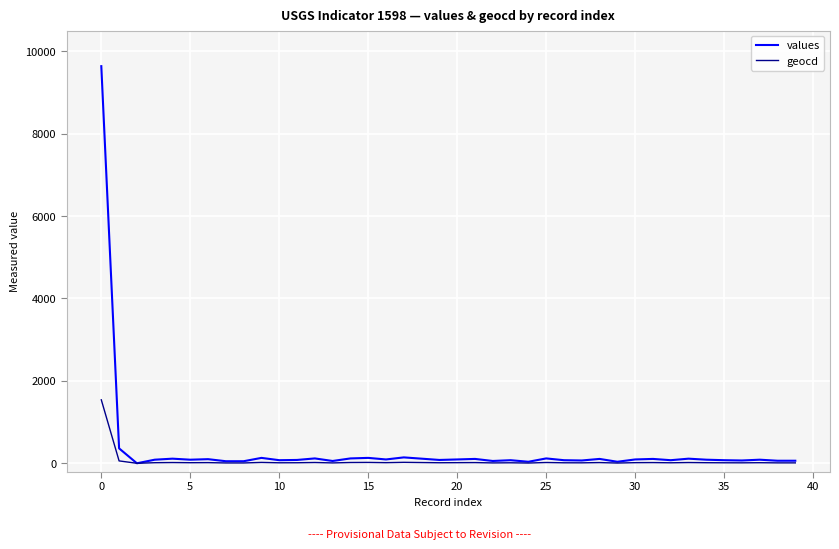

At how many categories does at least one series exceed 862?

1